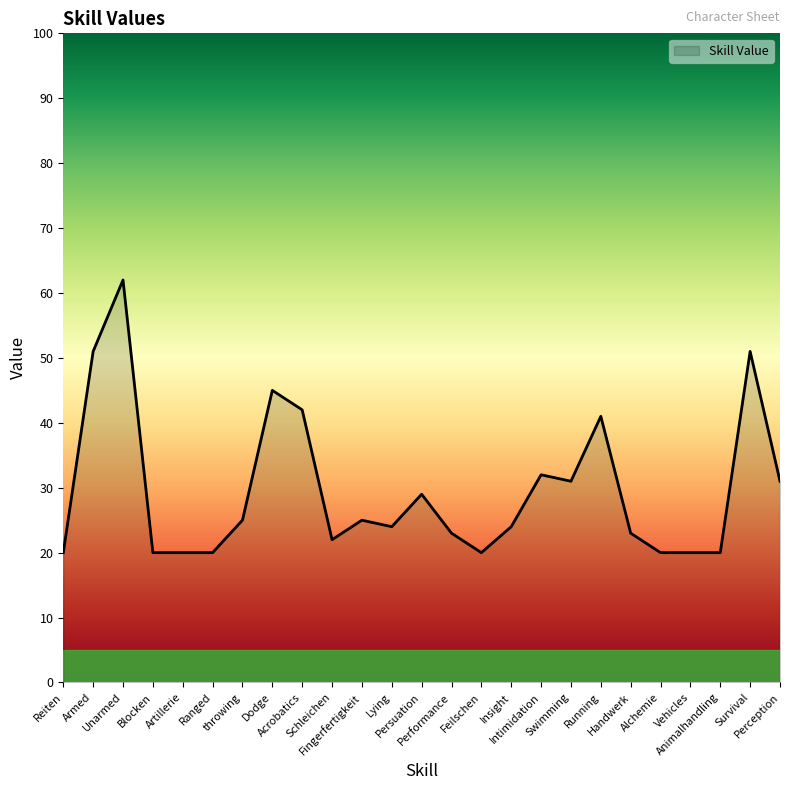

The value at Intimidation is 19. True or false?

False